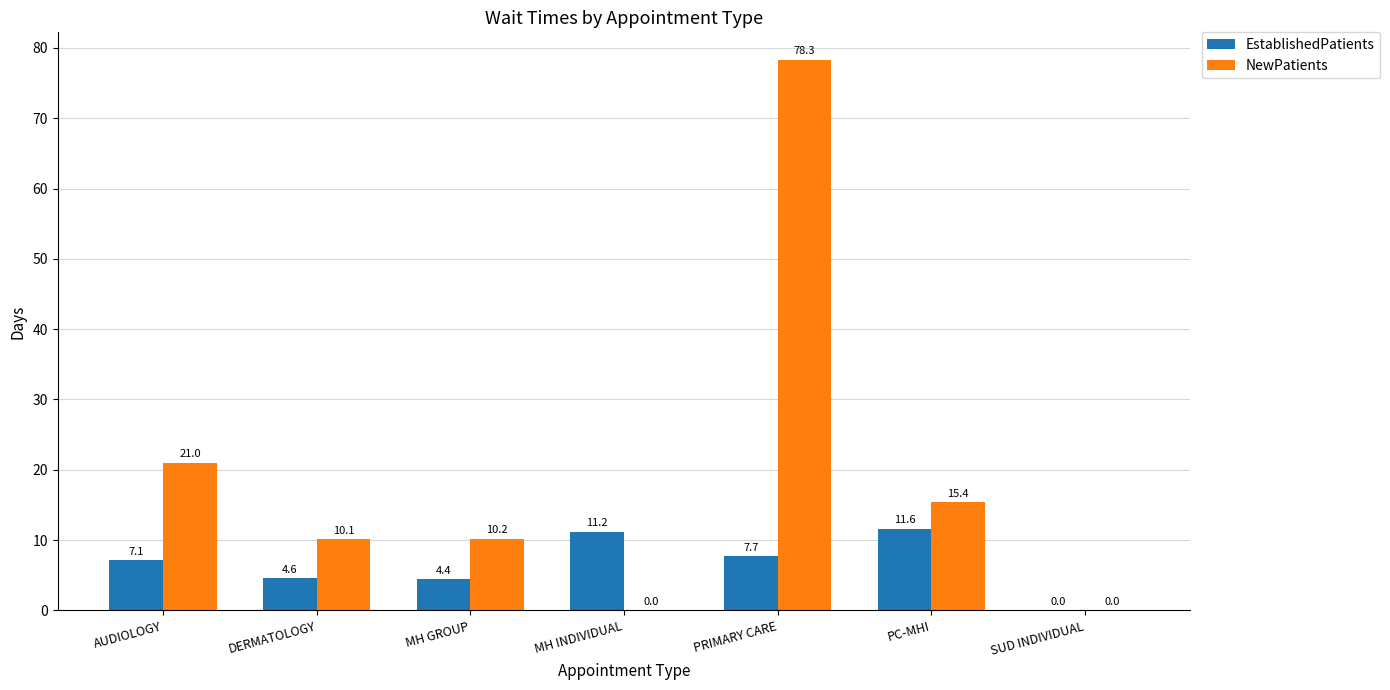

What is the sum of the NewPatients values at MH INDIVIDUAL and DERMATOLOGY?

10.1